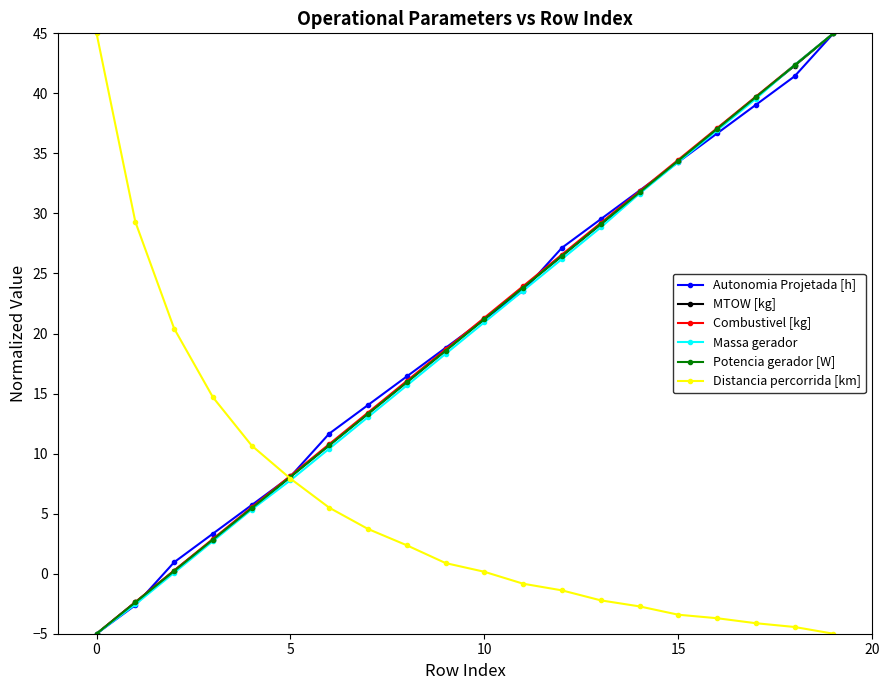

Reading left to right, list all the values displayed in this chart.

Autonomia Projetada [h]: -5.0	-2.6	1.0	3.3	5.7	8.1	11.7	14.0	16.4	18.8	21.2	23.6	27.1	29.5	31.9	34.3	36.7	39.0	41.4	45.0
MTOW [kg]: -5.0	-2.4	0.3	2.8	5.4	8.1	10.7	13.3	16.0	18.6	21.2	23.8	26.5	29.1	31.7	34.4	37.0	39.7	42.3	45.0
Combustivel [kg]: -5.0	-2.4	0.3	2.9	5.5	8.2	10.8	13.4	16.1	18.7	21.3	23.9	26.6	29.2	31.8	34.5	37.1	39.7	42.4	45.0
Massa gerador: -5.0	-2.6	0.1	2.7	5.3	7.8	10.4	13.0	15.7	18.3	20.9	23.6	26.2	28.8	31.7	34.3	36.9	39.5	42.4	45.0
Potencia gerador [W]: -5.0	-2.4	0.2	2.8	5.4	8.1	10.7	13.3	15.9	18.6	21.2	23.8	26.5	29.1	31.7	34.4	37.0	39.7	42.3	45.0
Distancia percorrida [km]: 45.0	29.3	20.4	14.7	10.7	7.9	5.5	3.7	2.4	0.9	0.2	-0.8	-1.4	-2.2	-2.7	-3.4	-3.7	-4.1	-4.4	-5.0